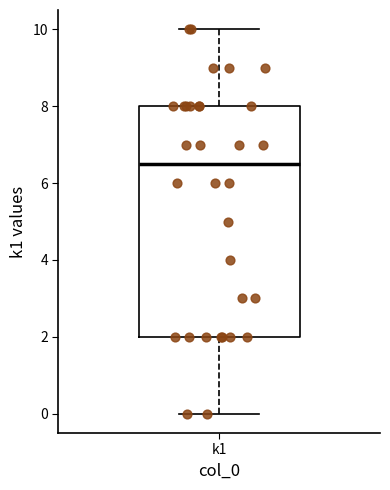

Transcribe this box plot: give where the median line is, the range the box spans, and where the two whiskers end, as read against the y-axis. The values are not printed on the chart, so give them approximately, as read against the axis.

median 6.6, box 2.0 to 8.0, whiskers 0.0 to 10.0